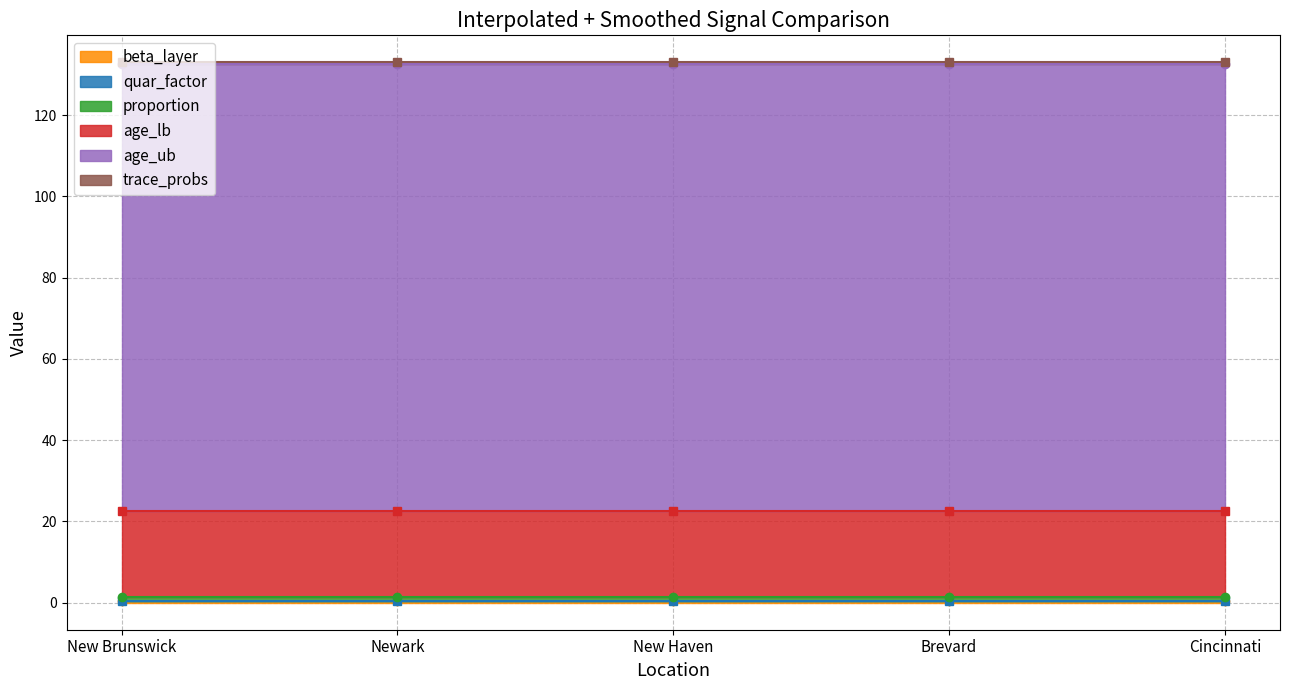

The value of age_lb at Cincinnati is 31.4. True or false?

False